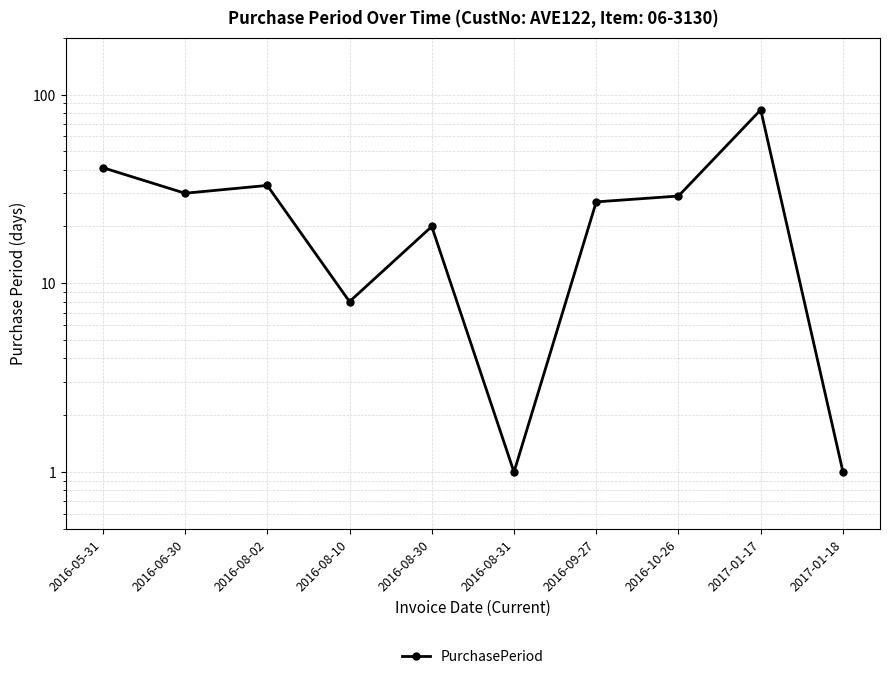

What position from the right is 2016-08-31?

5